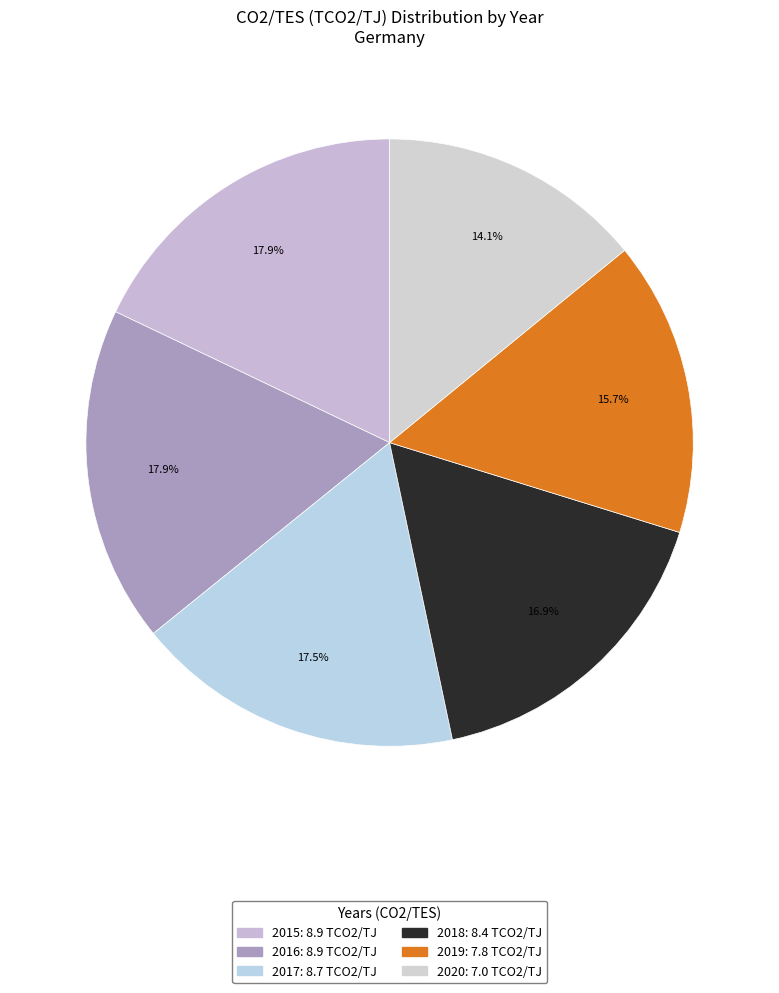

What is the ratio of the value at 2018 to the value at 2017?

1.0